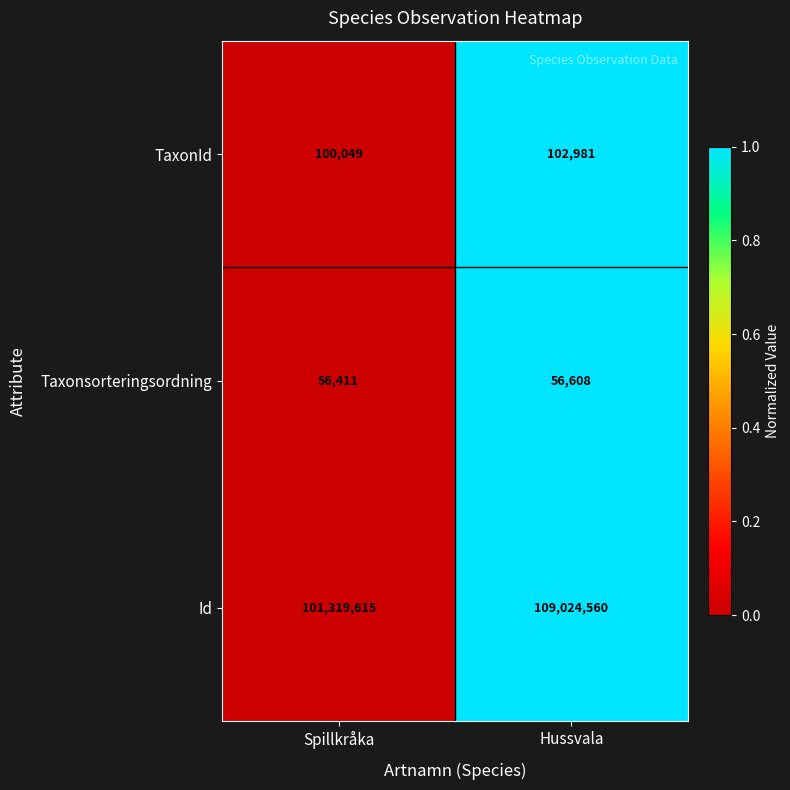

Is it true that Taxonsorteringsordning equals 18160 at Hussvala?

False